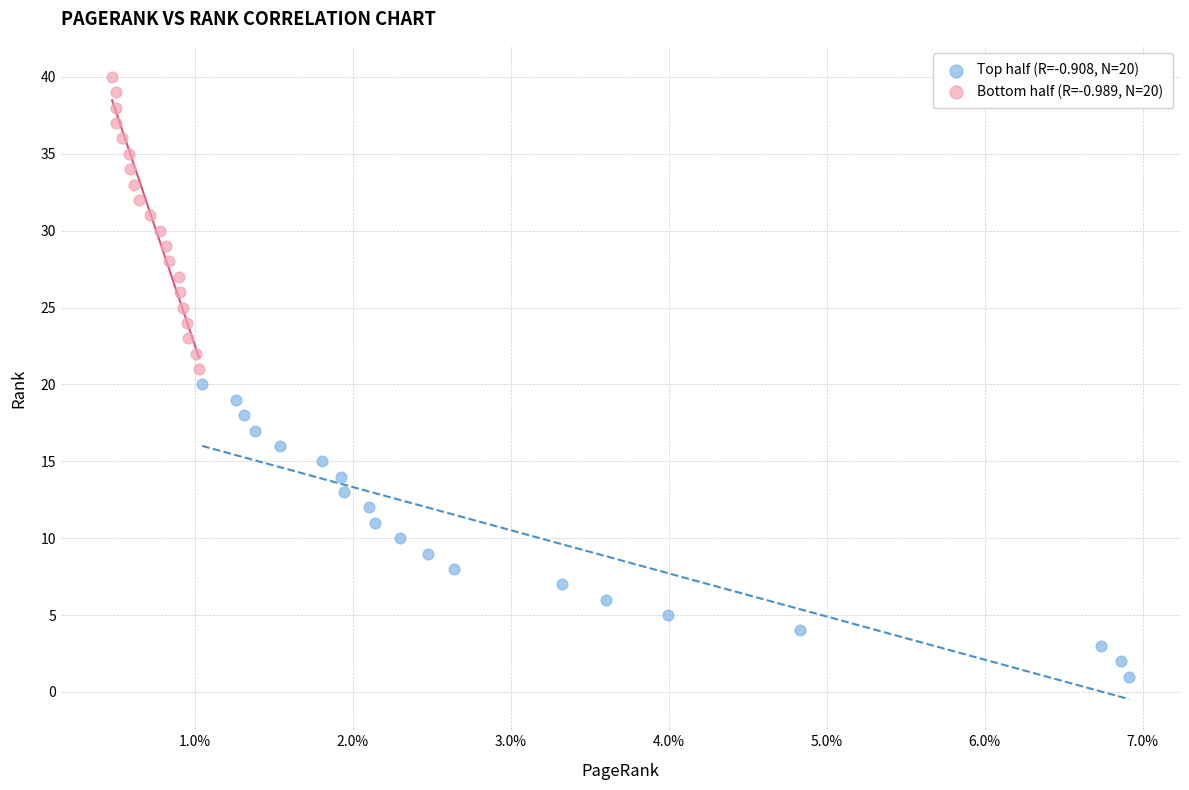

Which series reaches the minimum Y coordinate?

Top half (R=-0.908, N=20)